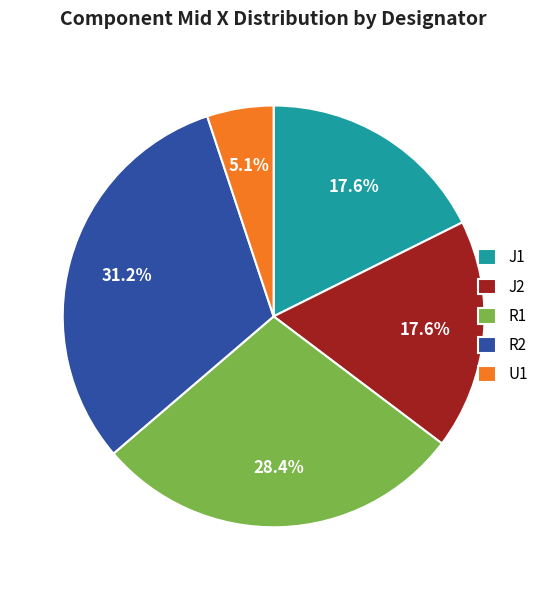

Combined, do R1 and J2 account for over 50%?

No